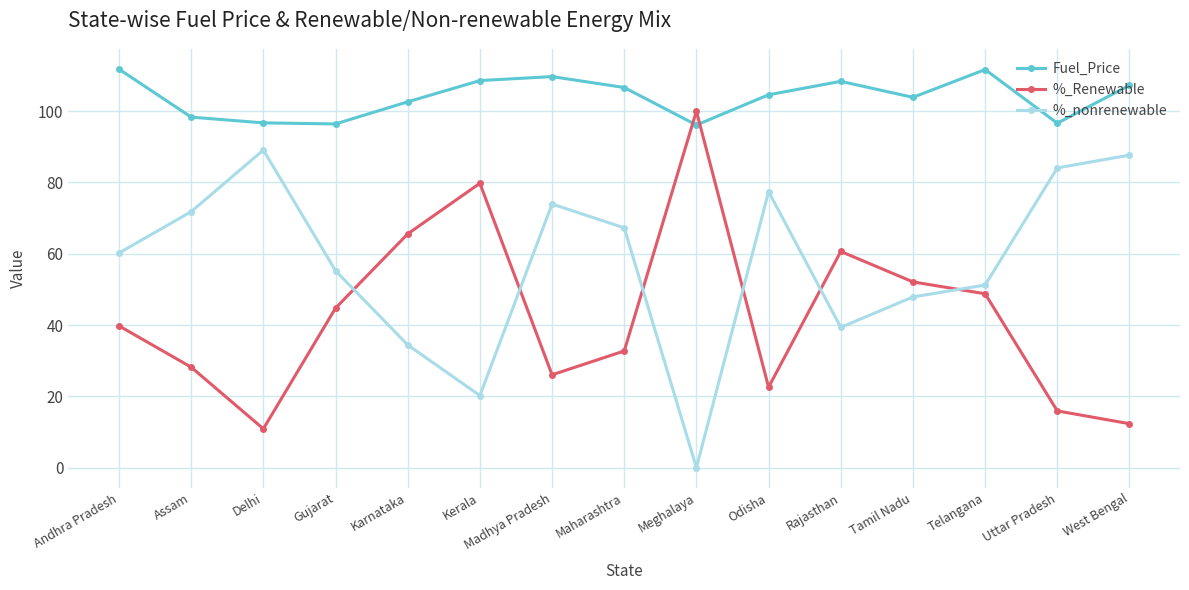

Read the %_nonrenewable value at Maharashtra.

67.3